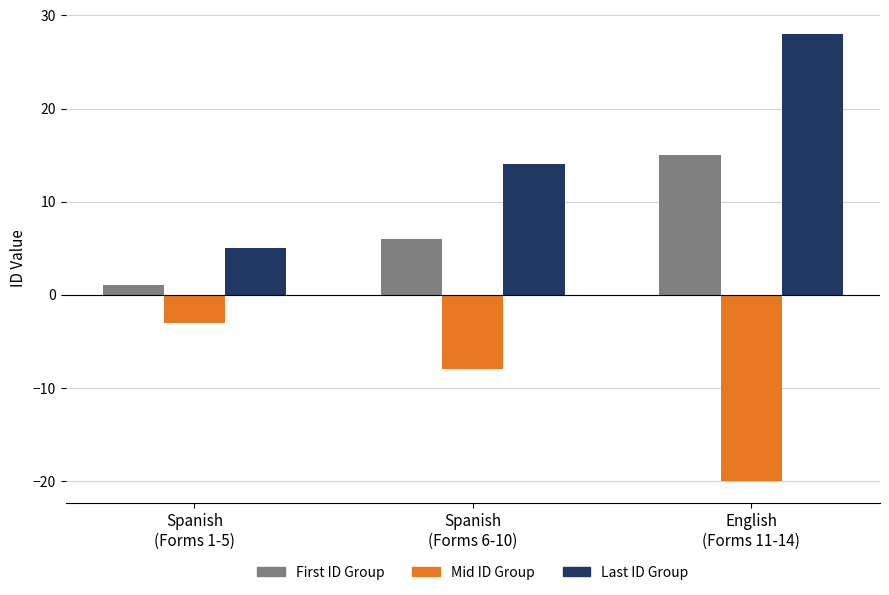

Does the chart contain stacked bars?

No